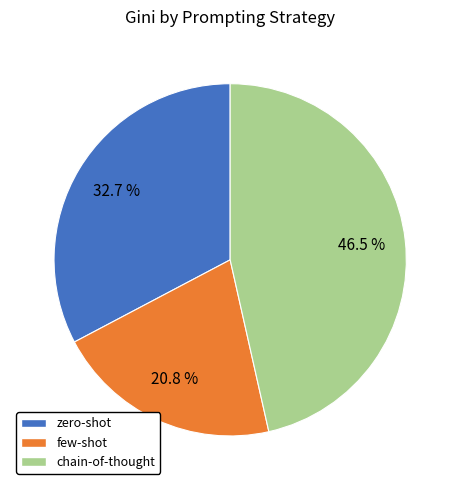

What percentage is NOT represented by few-shot?

79.2%